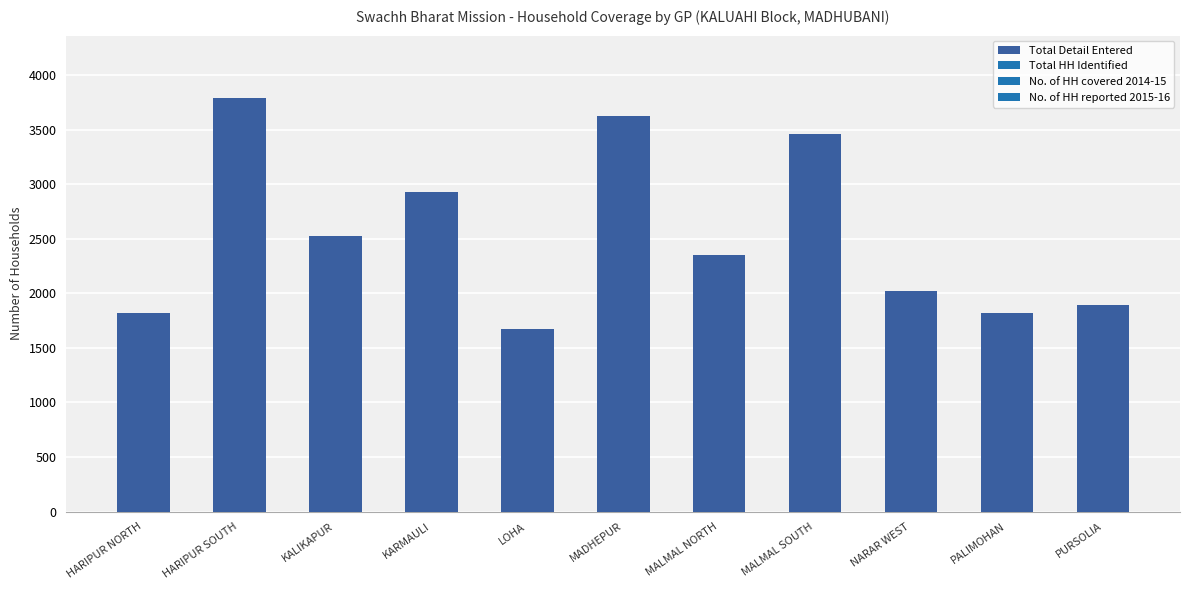

The chart shows a value of 1106 at PALIMOHAN. True or false?

False